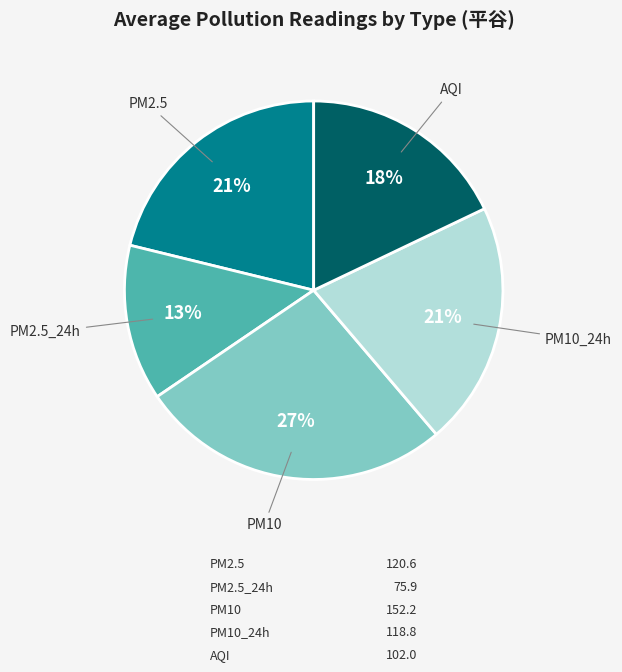

How many slices are in this pie chart?

5